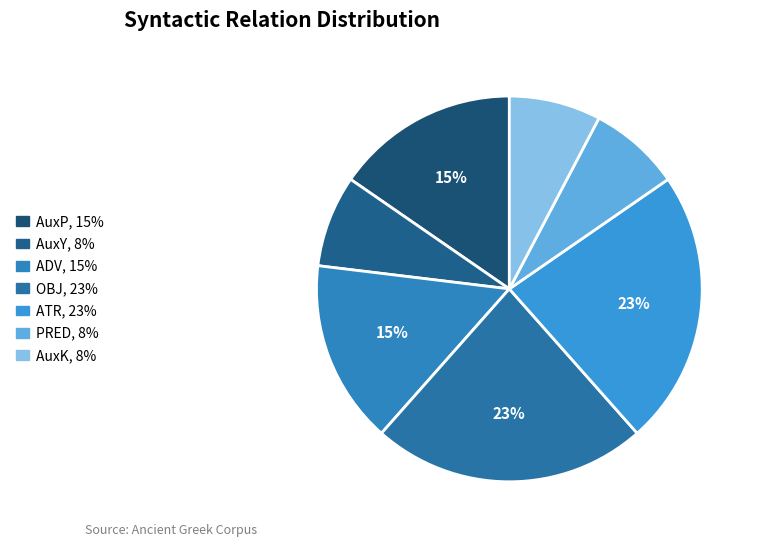

Does any single category account for the majority?

No